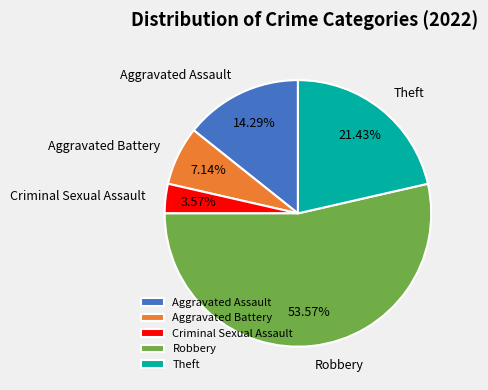

Is it true that Criminal Sexual Assault is 4% of the pie?

True